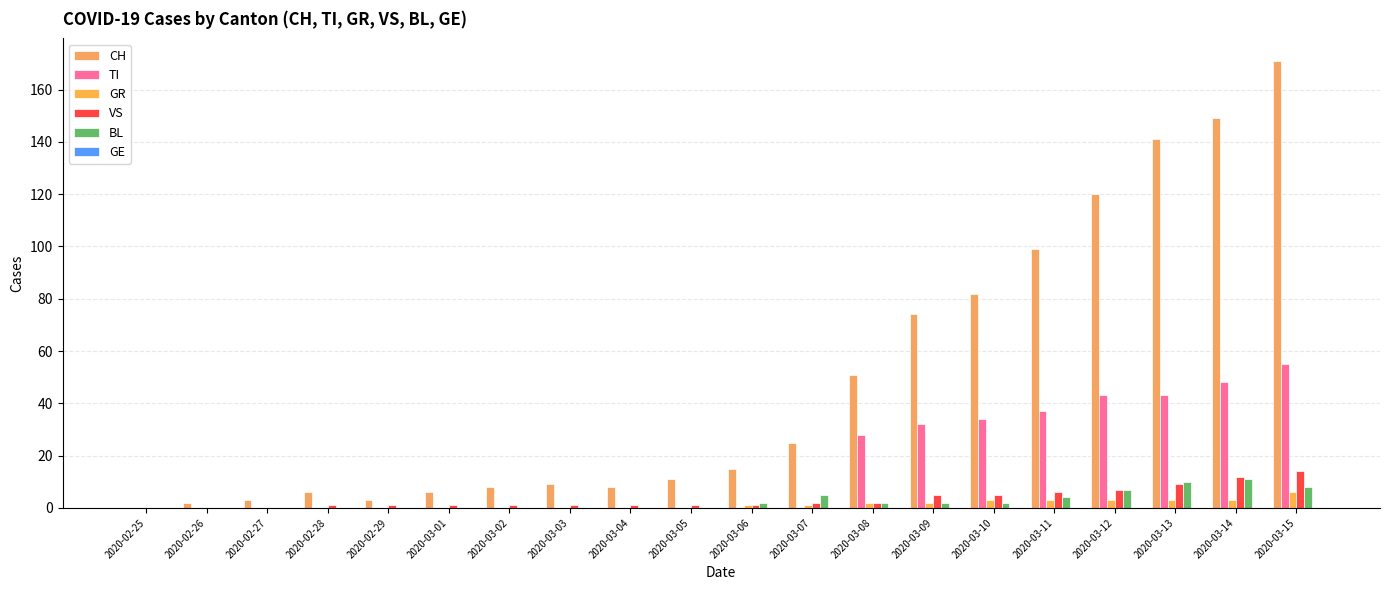

At which category is the sum across all series the highest?

2020-03-15